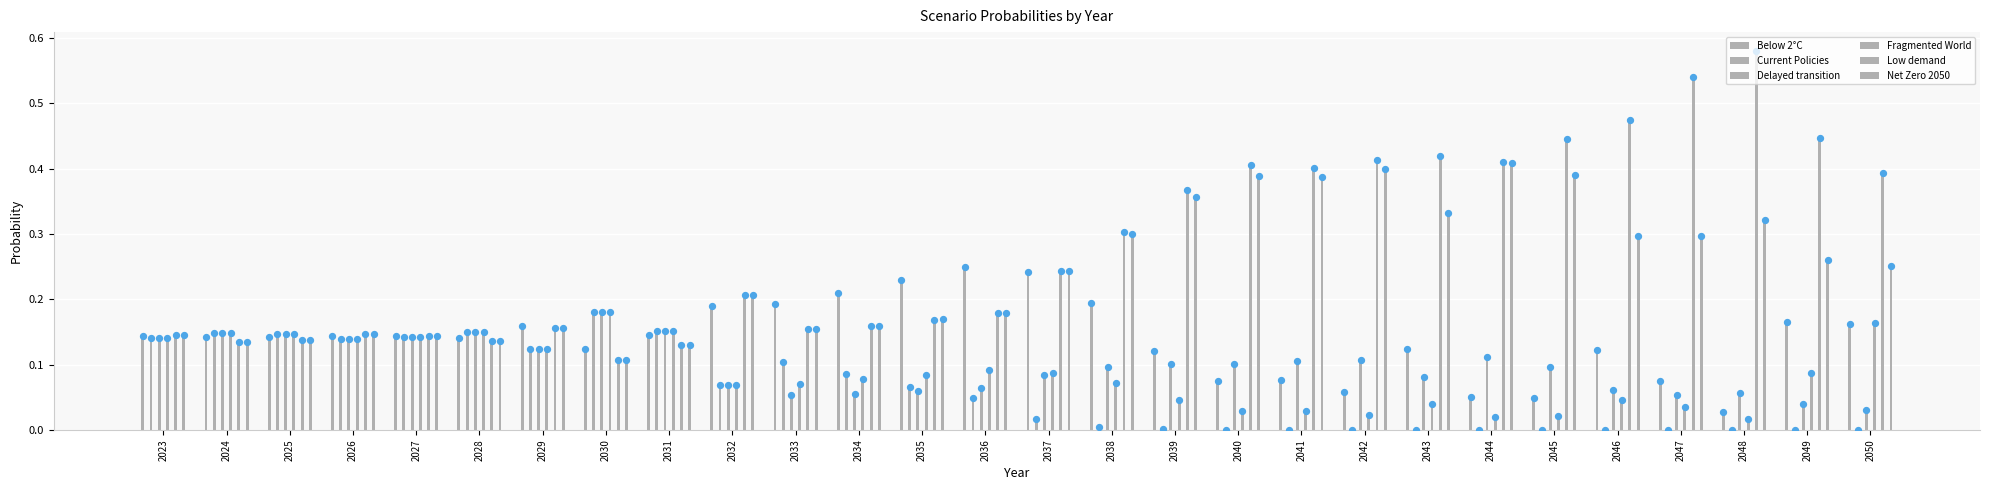

Which series reaches the minimum Y coordinate?

Current Policies